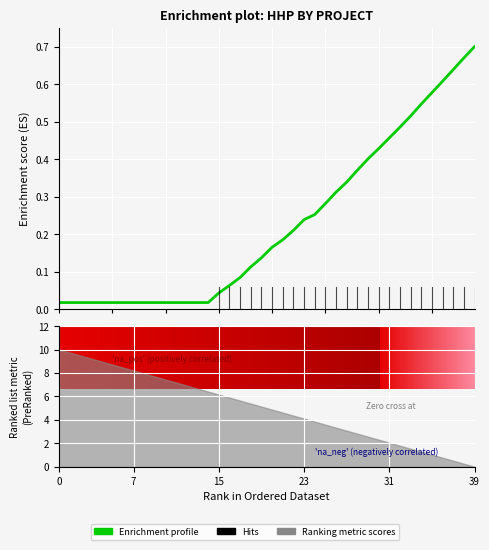

Does the chart display data point markers on the line(s)?

No